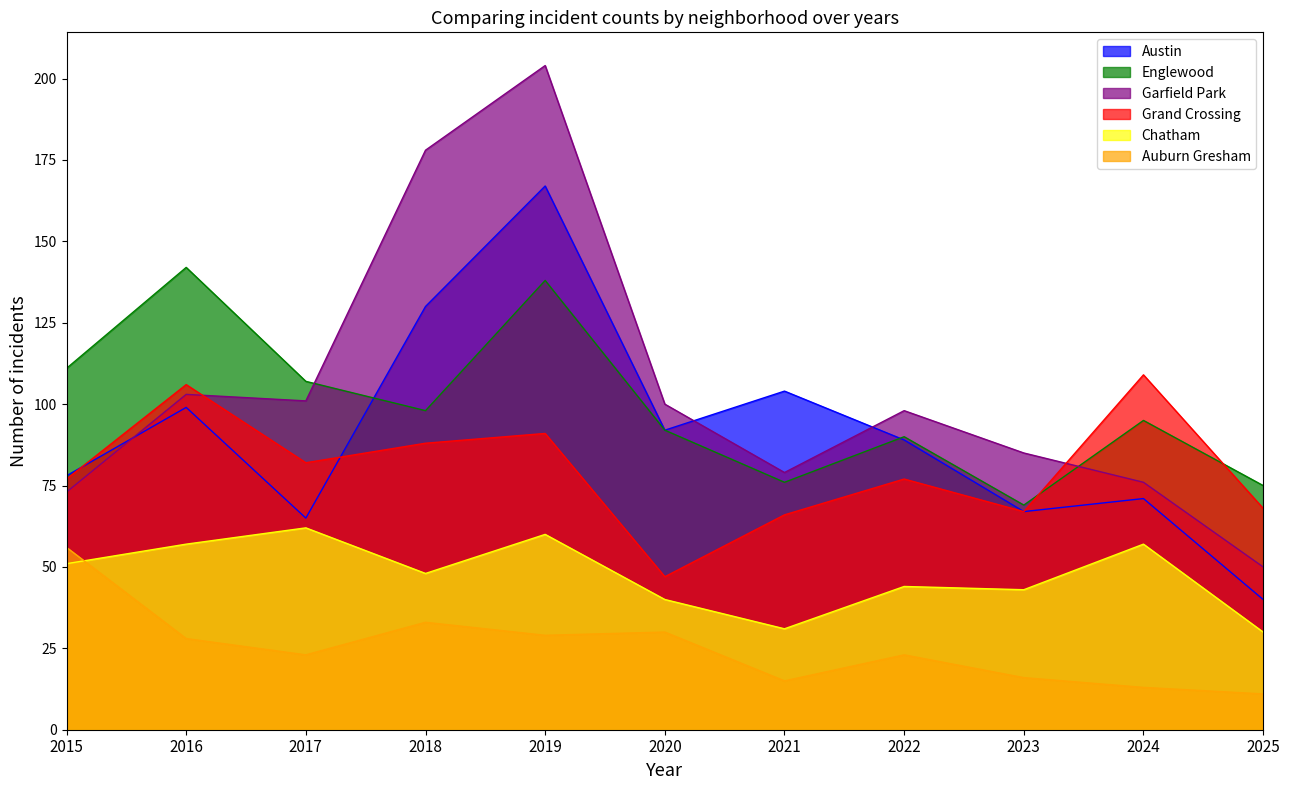

Rank the series by their maximum value, from highest to lowest.

Garfield Park, Austin, Englewood, Grand Crossing, Chatham, Auburn Gresham